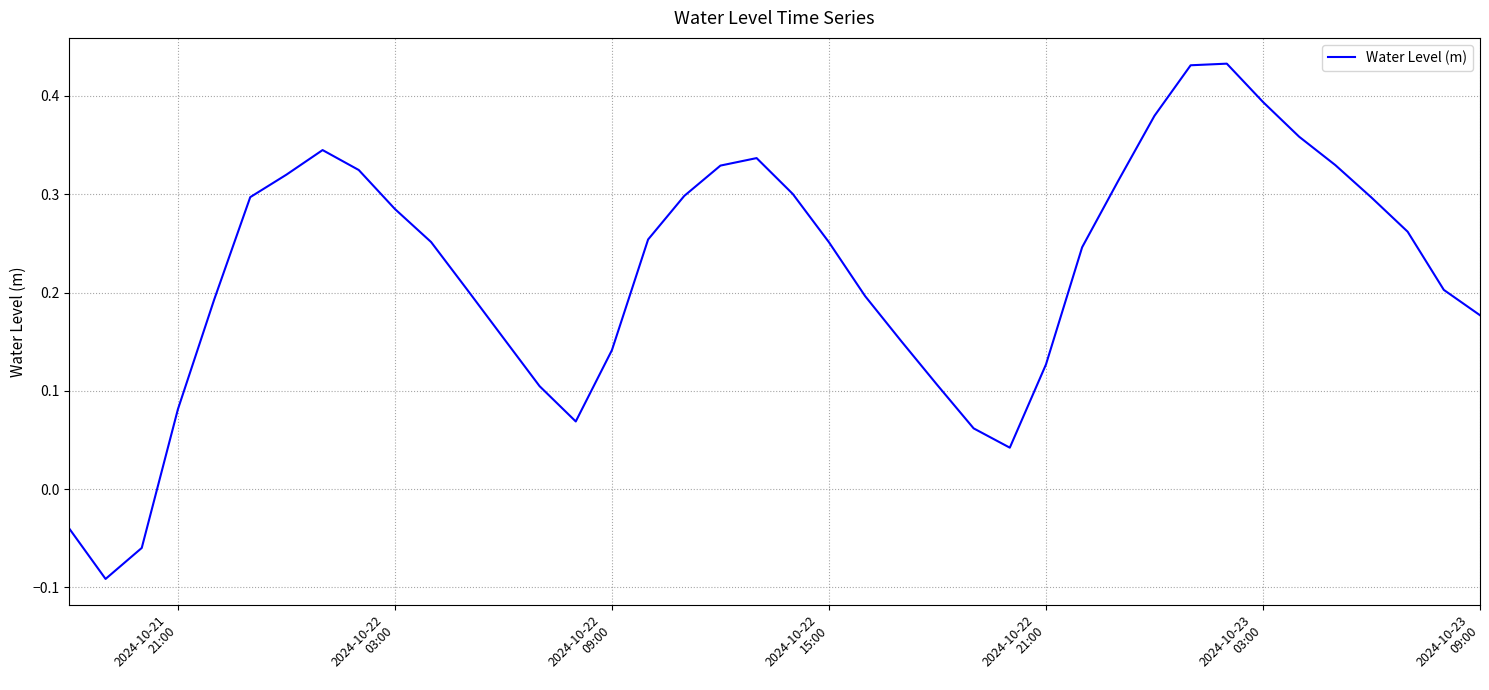

What is the difference between the maximum and minimum values?

0.5